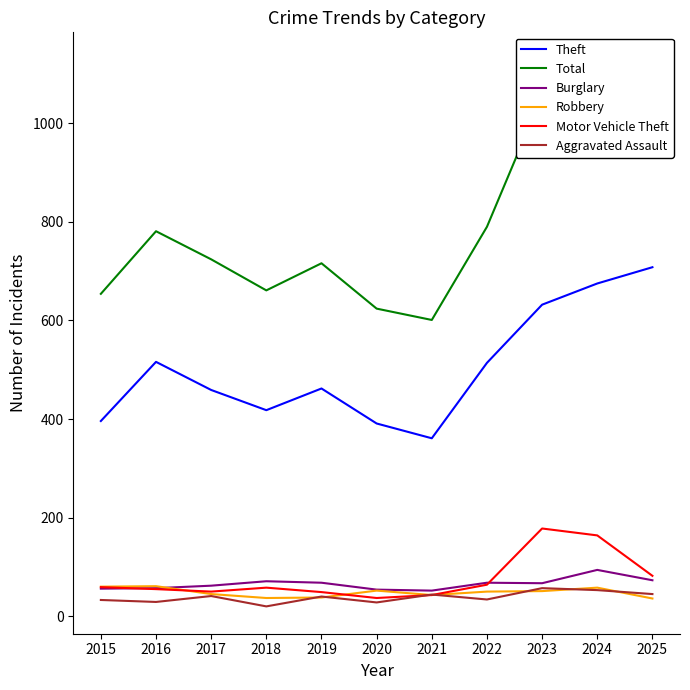

What is the difference between the Aggravated Assault values at 2015 and 2022?

1